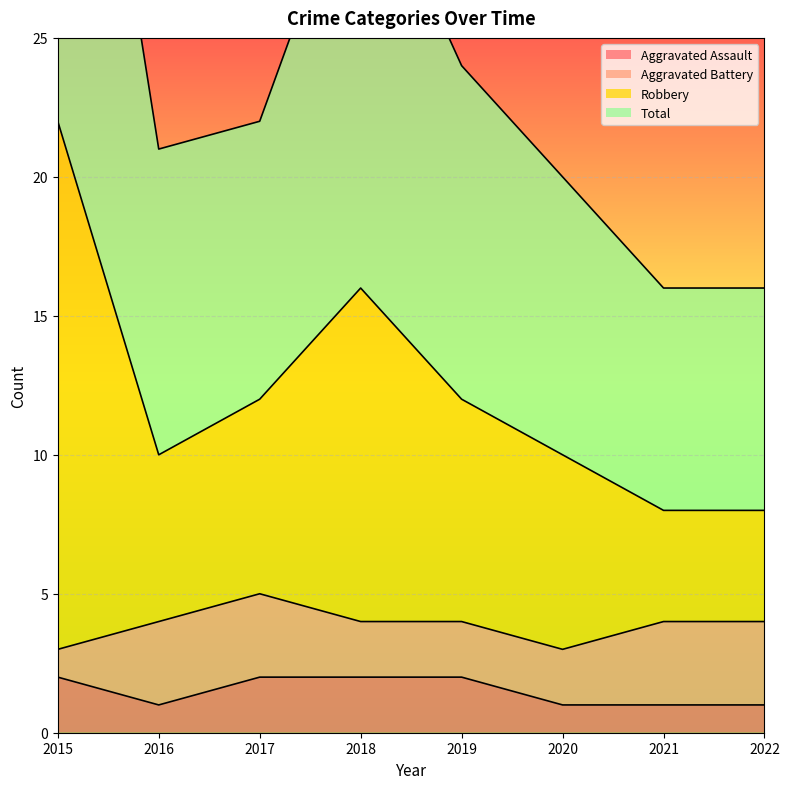

Does the chart display data point markers on the line(s)?

No